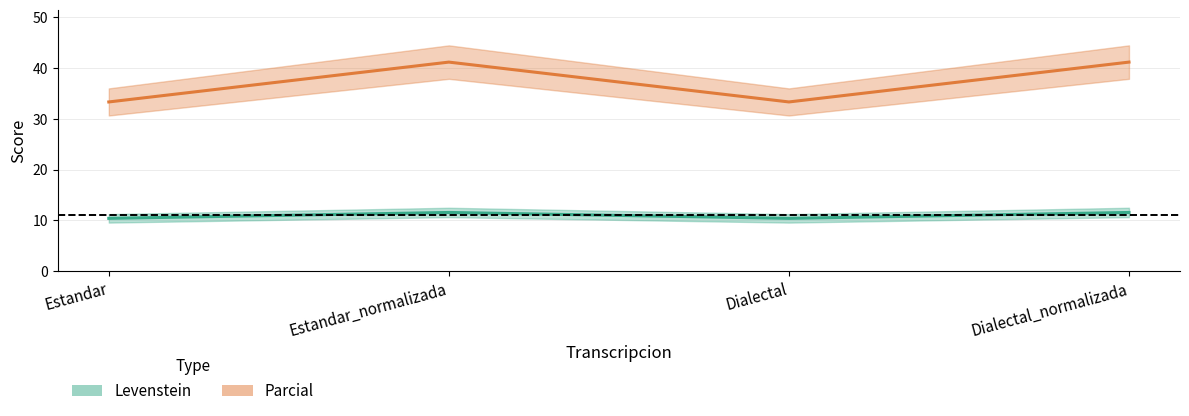

Rank the series by their average value, from highest to lowest.

Parcial, Levenstein